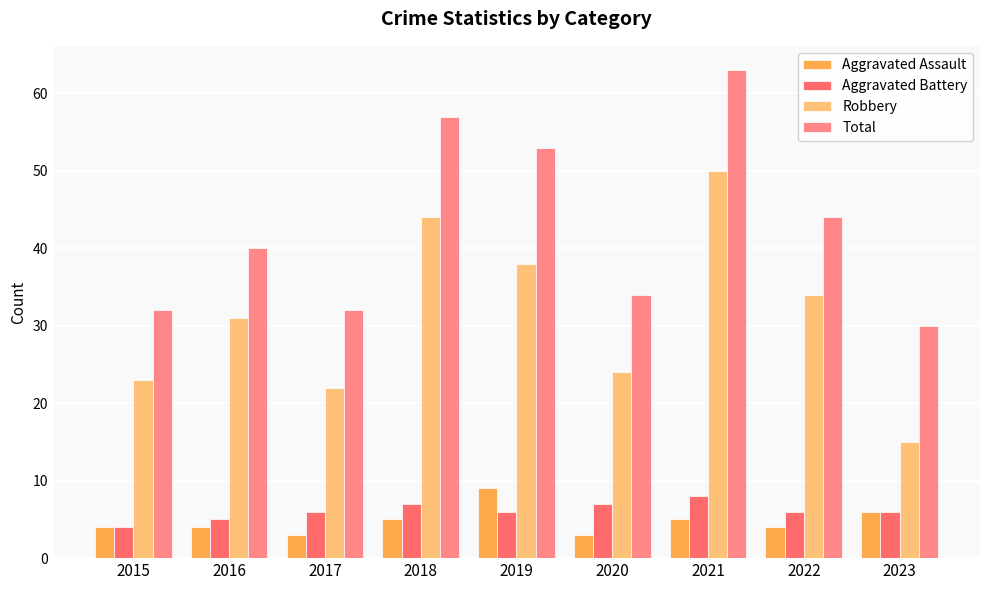

At how many categories does at least one series exceed 60?

1